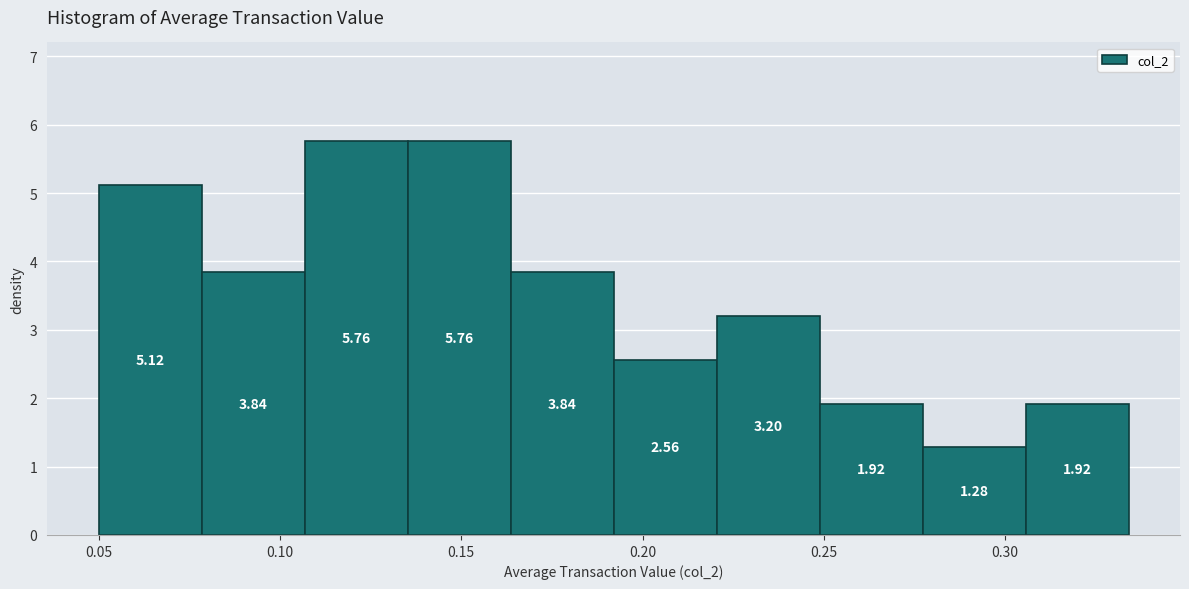

Reading left to right, transcribe this chart: for each bar, give the range it covers on the x-axis and its height. The bar edges are not printed on the chart, so give them approximately, as read against the axis.

0.050 to 0.080: 5.12
0.080 to 0.105: 3.84
0.105 to 0.135: 5.76
0.135 to 0.165: 5.76
0.165 to 0.190: 3.84
0.190 to 0.220: 2.56
0.220 to 0.250: 3.20
0.250 to 0.275: 1.92
0.275 to 0.305: 1.28
0.305 to 0.335: 1.92